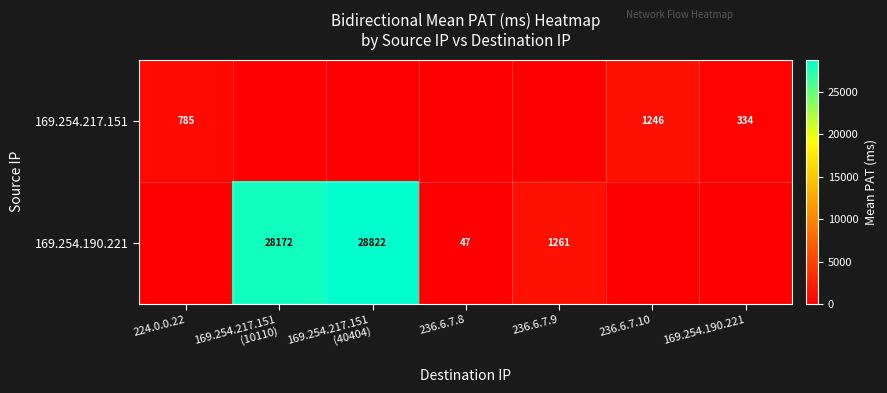

The value of 169.254.190.221 at 236.6.7.8 is 26. True or false?

False